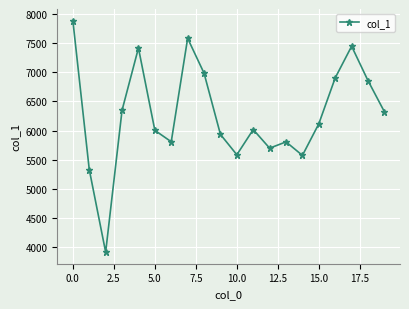

What is the value of the 20th point from the left?

6323